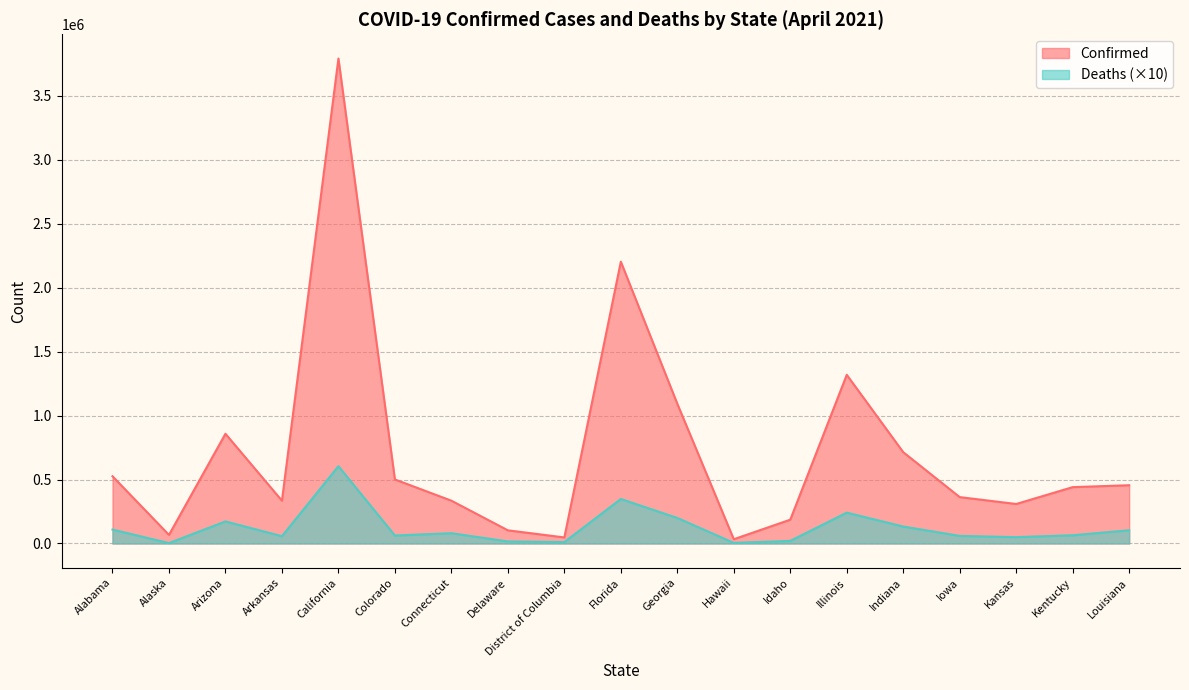

Read the Deaths value at Illinois.

241140